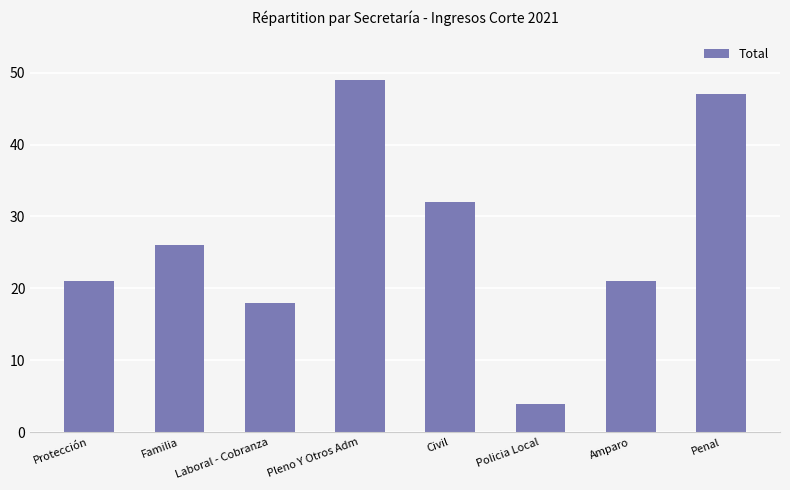

What is the change in value from Protección to Policia Local?

-17